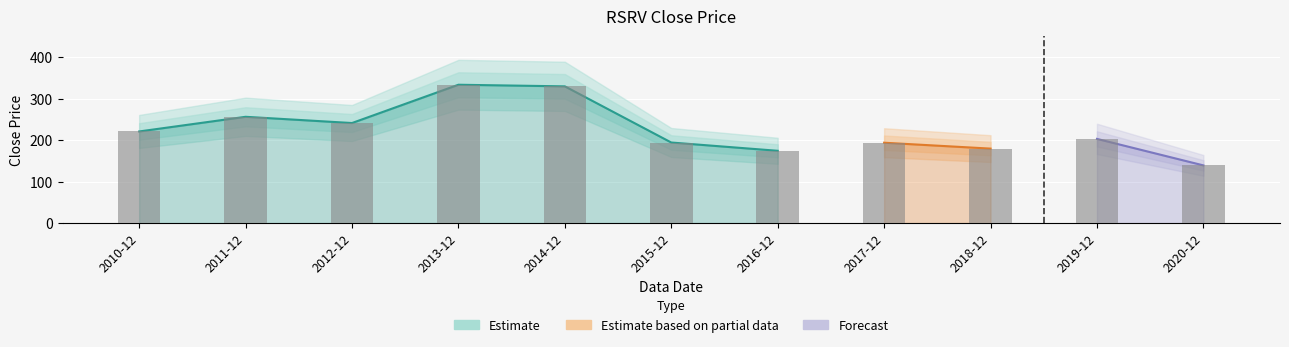

What is the change in value from 2014-12 to 2020-12?

-190.4